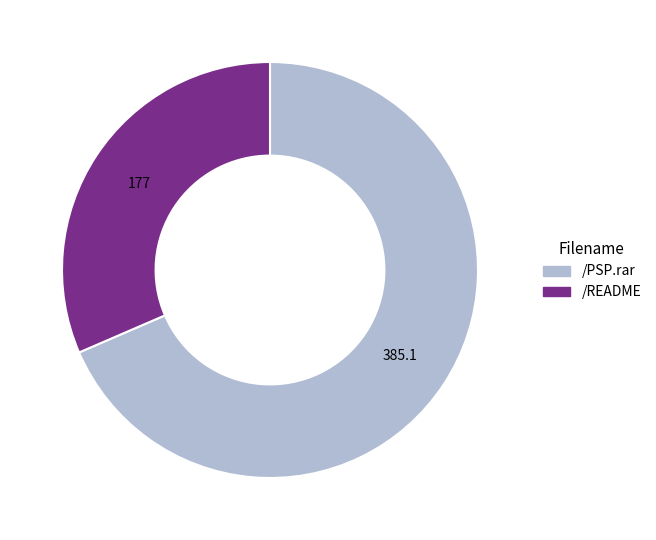

True or false: /README accounts for 31% of the total.

True